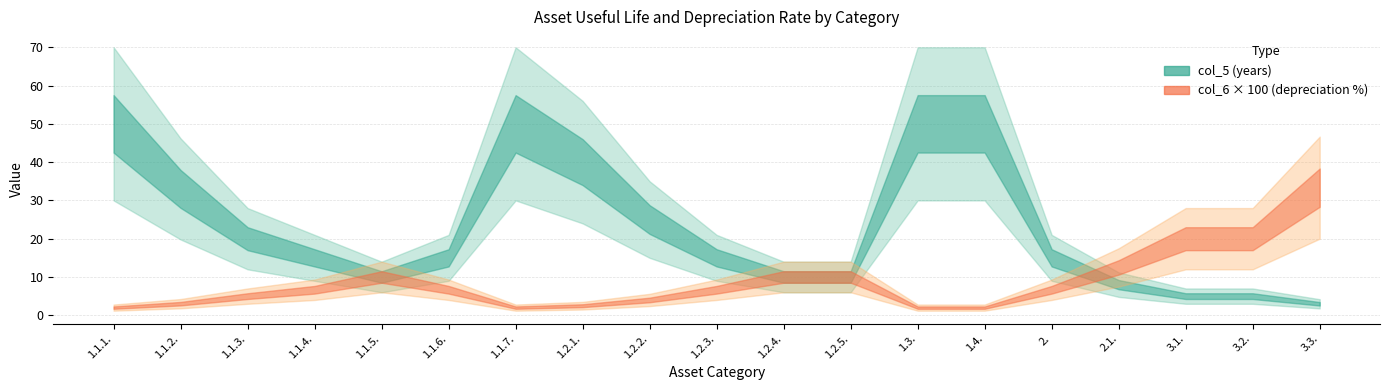

Reading left to right, list all the values displayed in this chart.

col_5 (years): 50.0	33.0	20.0	15.0	10.0	15.0	50.0	40.0	25.0	15.0	10.0	10.0	50.0	50.0	15.0	8.0	5.0	5.0	3.0
col_6 (rate): 0.0	0.0	0.1	0.1	0.1	0.1	0.0	0.0	0.0	0.1	0.1	0.1	0.0	0.0	0.1	0.1	0.2	0.2	0.3